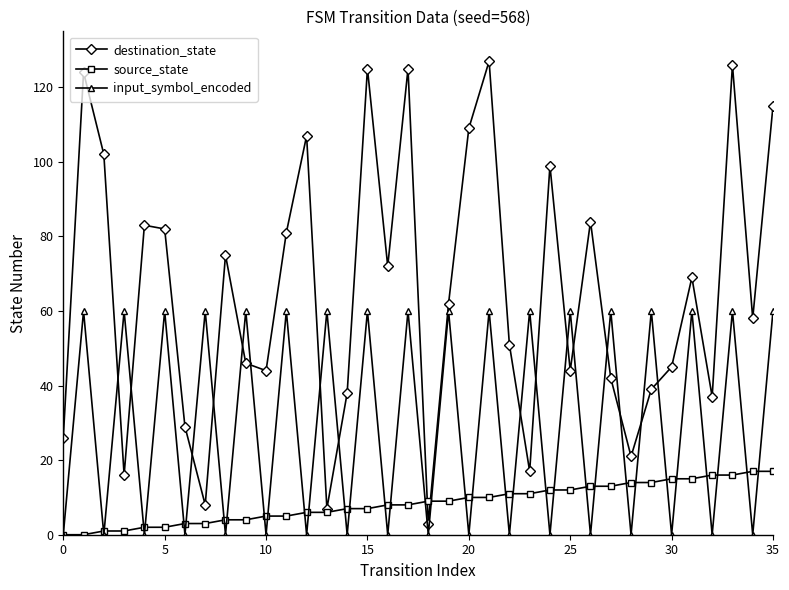

How many interior local peaks does the destination_state series have?

11